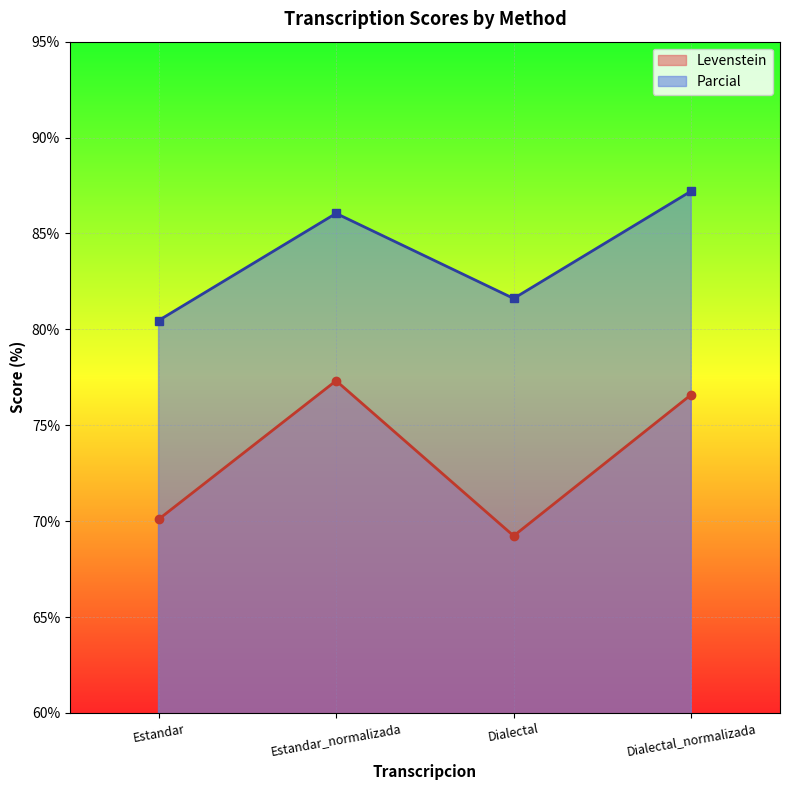

What position from the left is Dialectal_normalizada?

4